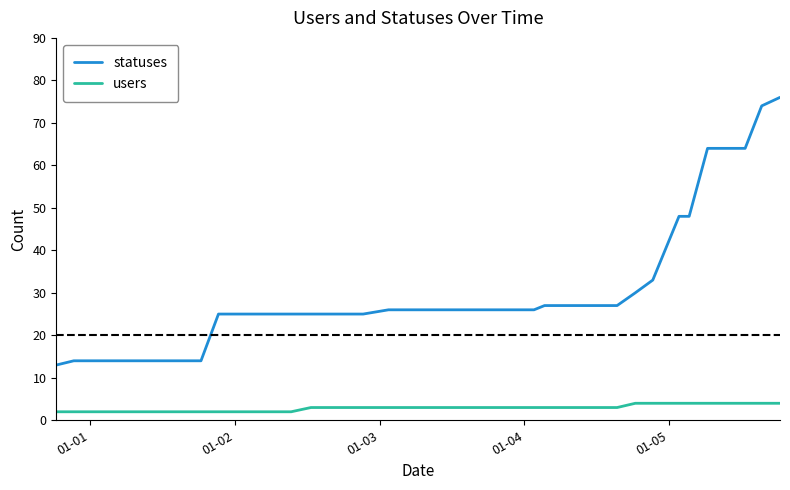

Which series has the largest range (max minus min)?

statuses